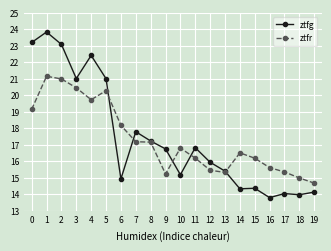

What value does the ztfr series have at 18?

15.0